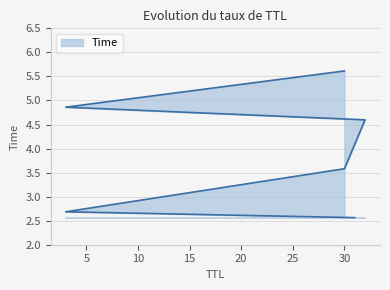

The value at 30 is 3.6. True or false?

True